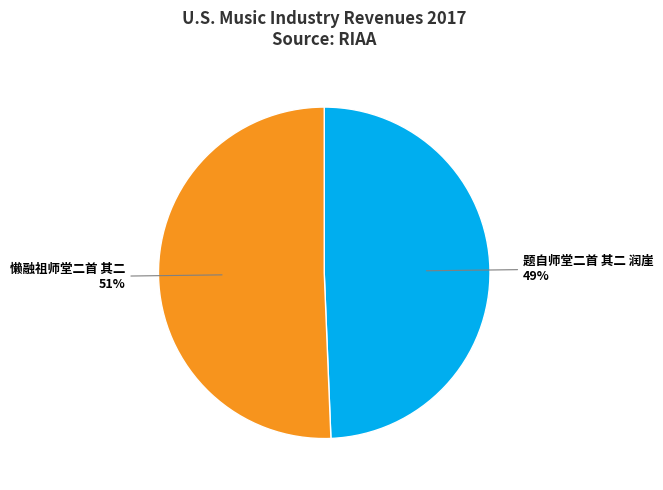

To the nearest percent, what portion does 懒融祖师堂二首 其二 represent?

51%